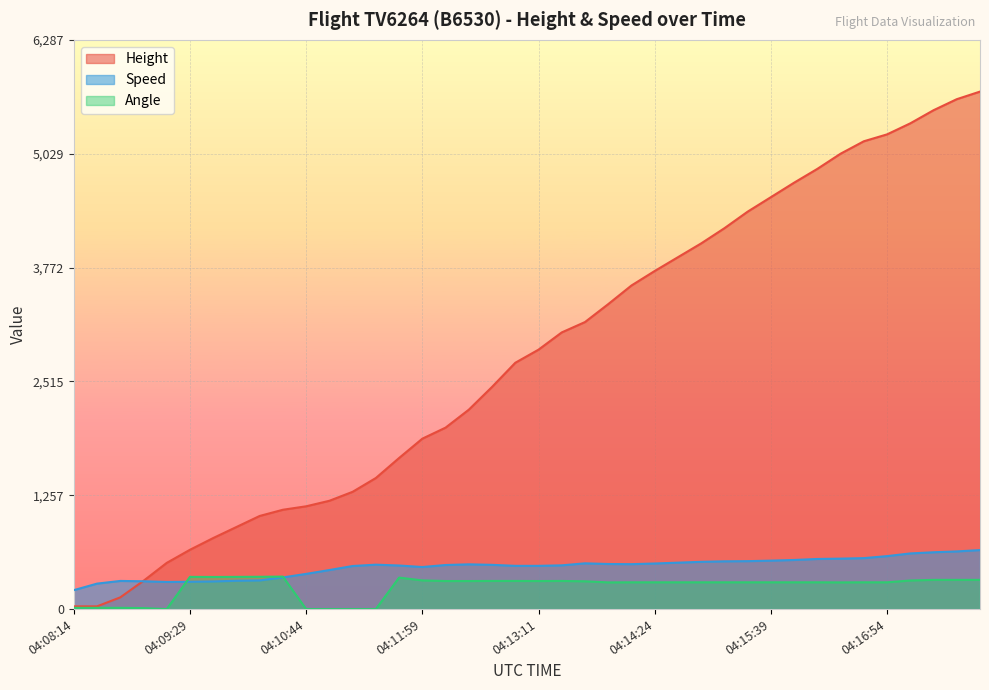

Reading left to right, list all the values displayed in this chart.

Height: 04:08:14=30.5	04:08:29=30.5	04:08:44=129.5	04:08:59=312.4	04:09:14=510.5	04:09:29=655.3	04:09:44=784.9	04:09:59=906.8	04:10:14=1028.7	04:10:29=1097.3	04:10:44=1135.4	04:10:59=1196.3	04:11:14=1295.4	04:11:29=1447.8	04:11:44=1668.8	04:11:59=1882.1	04:12:14=2004.1	04:12:29=2202.2	04:12:44=2453.6	04:12:59=2720.3	04:13:11=2865.1	04:13:24=3055.6	04:13:39=3169.9	04:13:54=3368.0	04:14:09=3573.8	04:14:24=3733.8	04:14:39=3886.2	04:14:54=4038.6	04:15:09=4206.2	04:15:24=4389.1	04:15:39=4549.1	04:15:54=4709.2	04:16:09=4861.6	04:16:24=5029.2	04:16:39=5166.4	04:16:54=5242.6	04:17:09=5364.5	04:17:24=5509.3	04:17:39=5631.2	04:17:54=5715.0
Speed: 04:08:14=209.3	04:08:29=281.5	04:08:44=311.1	04:08:59=307.4	04:09:14=300.0	04:09:29=301.9	04:09:44=305.6	04:09:59=313.0	04:10:14=316.7	04:10:29=350.0	04:10:44=388.9	04:10:59=431.5	04:11:14=476.0	04:11:29=490.8	04:11:44=481.5	04:11:59=464.9	04:12:14=487.1	04:12:29=494.5	04:12:44=488.9	04:12:59=477.8	04:13:11=477.8	04:13:24=483.4	04:13:39=505.6	04:13:54=498.2	04:14:09=496.3	04:14:24=503.7	04:14:39=513.0	04:14:54=522.3	04:15:09=527.8	04:15:24=529.7	04:15:39=535.2	04:15:54=542.6	04:16:09=553.7	04:16:24=557.5	04:16:39=563.0	04:16:54=585.2	04:17:09=614.9	04:17:24=627.8	04:17:39=637.1	04:17:54=651.9
Angle: 04:08:14=14.0	04:08:29=14.0	04:08:44=14.0	04:08:59=11.0	04:09:14=0.0	04:09:29=356.0	04:09:44=355.0	04:09:59=356.0	04:10:14=357.0	04:10:29=359.0	04:10:44=0.0	04:10:59=0.0	04:11:14=0.0	04:11:29=0.0	04:11:44=348.0	04:11:59=317.0	04:12:14=310.0	04:12:29=310.0	04:12:44=311.0	04:12:59=311.0	04:13:11=310.0	04:13:24=311.0	04:13:39=307.0	04:13:54=295.0	04:14:09=296.0	04:14:24=296.0	04:14:39=296.0	04:14:54=296.0	04:15:09=296.0	04:15:24=296.0	04:15:39=296.0	04:15:54=296.0	04:16:09=296.0	04:16:24=295.0	04:16:39=296.0	04:16:54=296.0	04:17:09=316.0	04:17:24=323.0	04:17:39=323.0	04:17:54=323.0